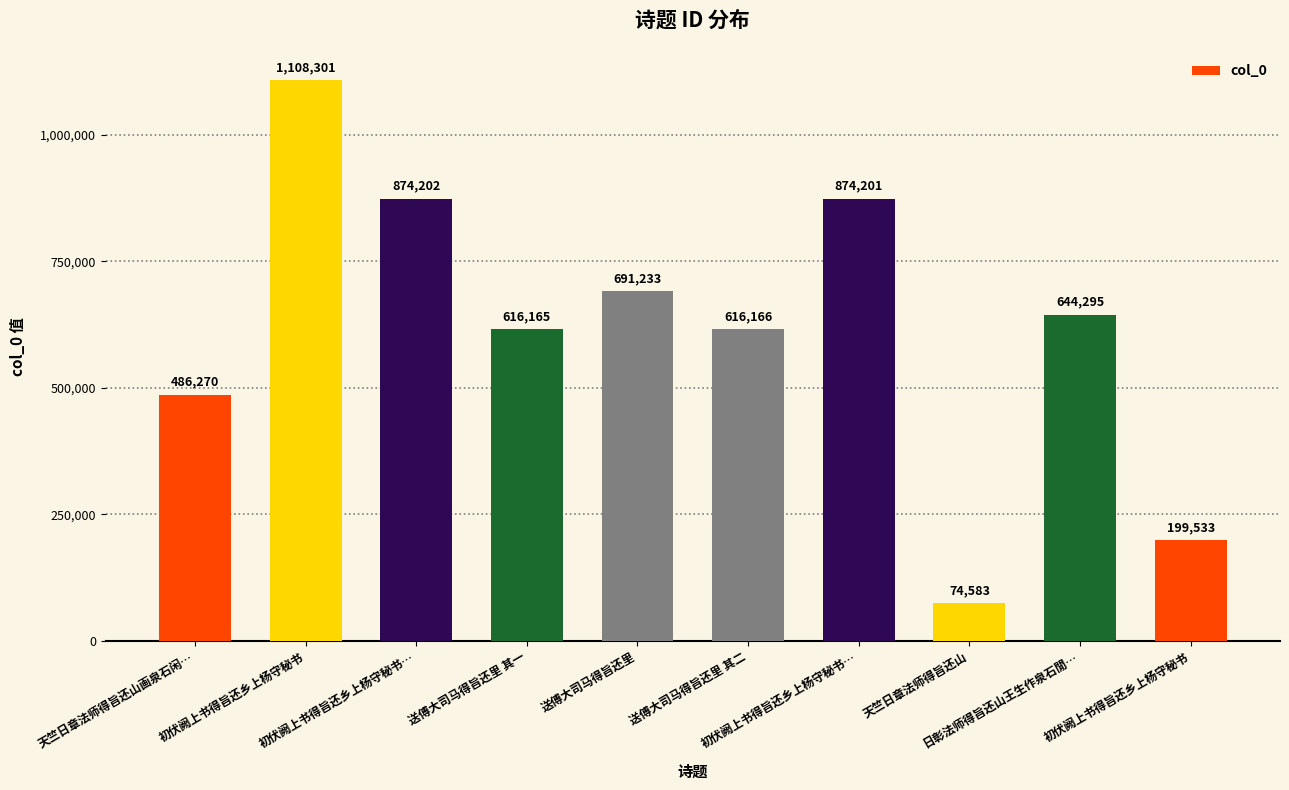

What is the label of the 9th bar from the left?

日彰法师得旨还山王生作泉石閒…